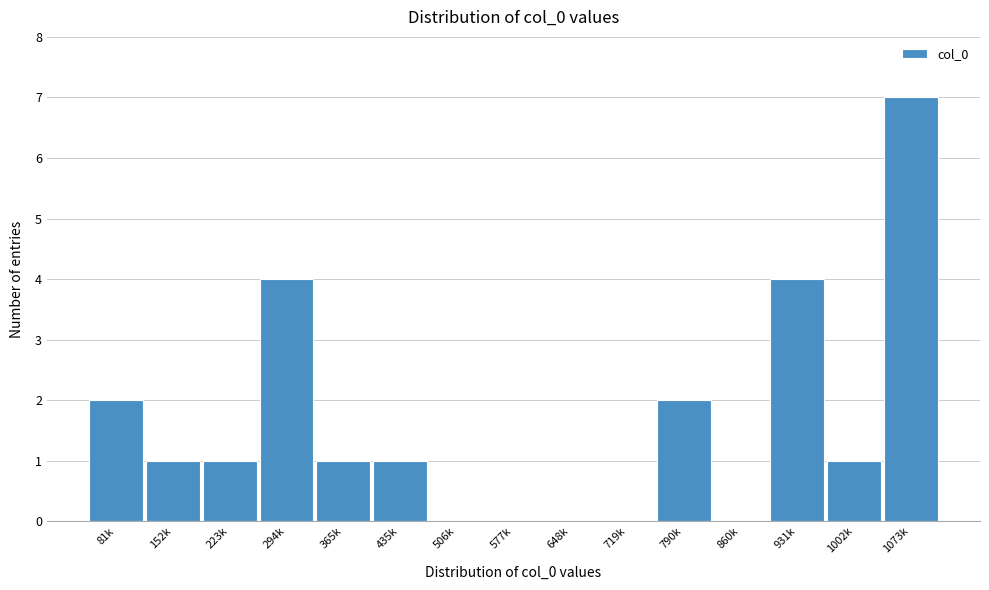

Reading left to right, what are all the values shown in this chart?

81k=2	152k=1	223k=1	294k=4	365k=1	435k=1	506k=0	577k=0	648k=0	719k=0	790k=2	860k=0	931k=4	1002k=1	1073k=7